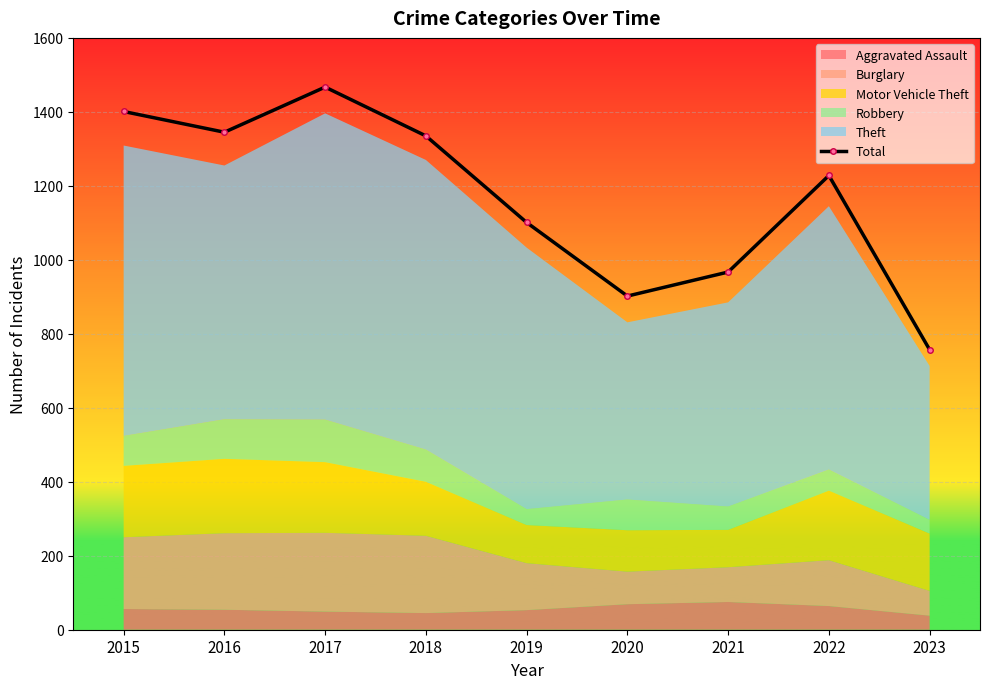

Count the number of values greater than 1228.

4